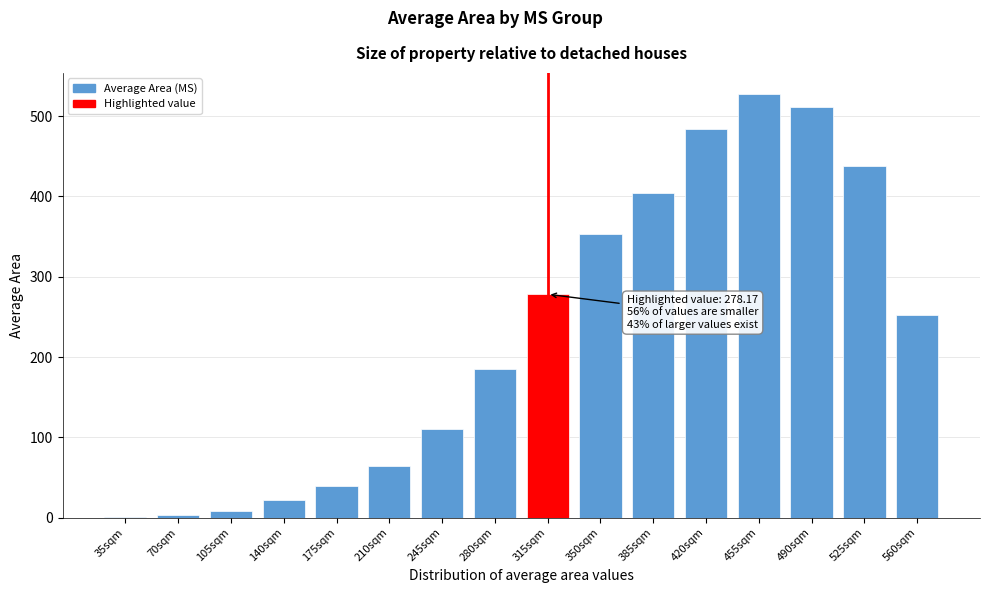

What is the maximum value shown in the chart?

527.4